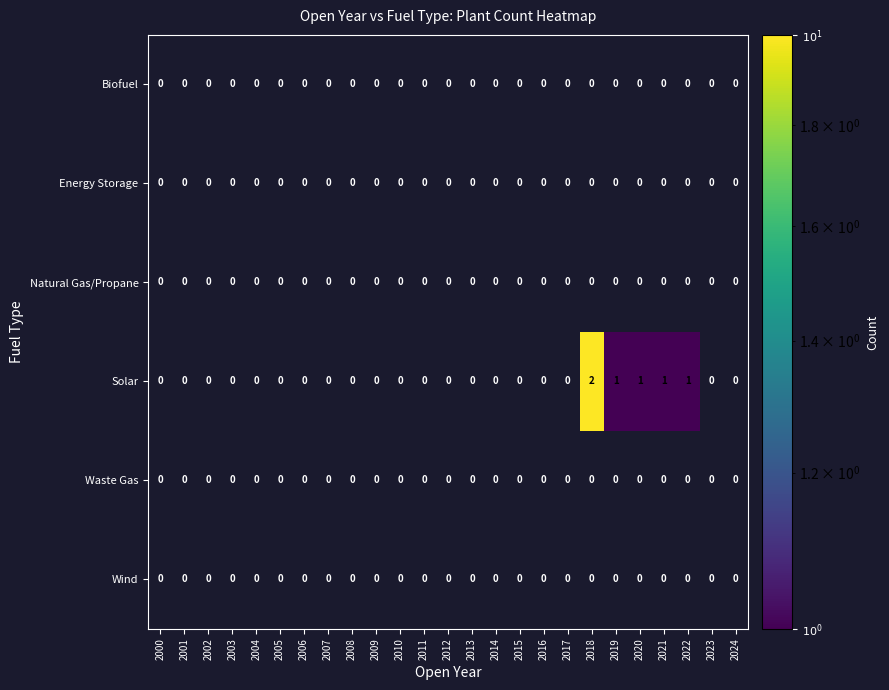

How many Solar values are between 0 and 1?

24